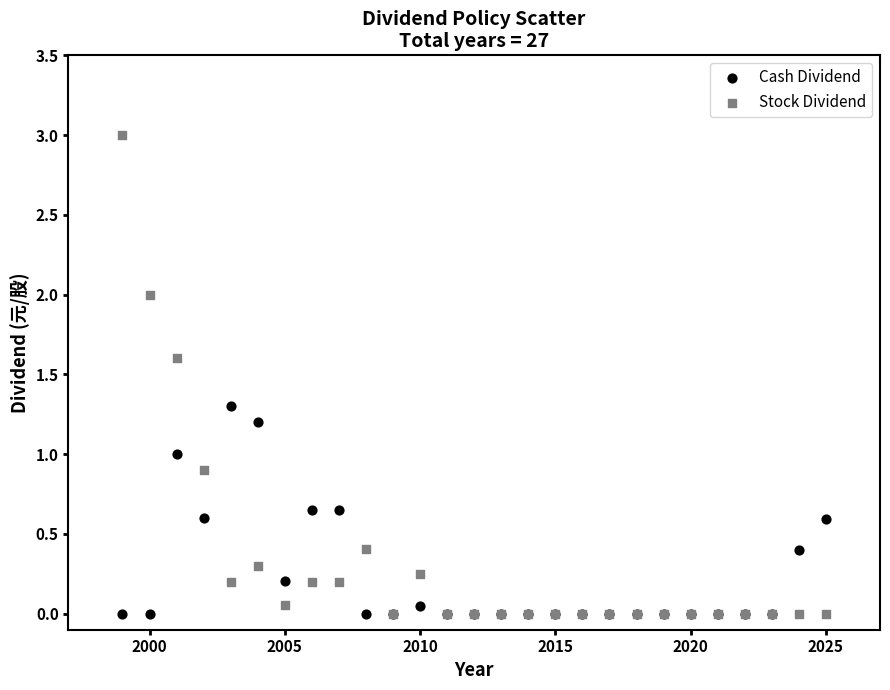

What are all the series names shown in the legend?

Cash Dividend, Stock Dividend